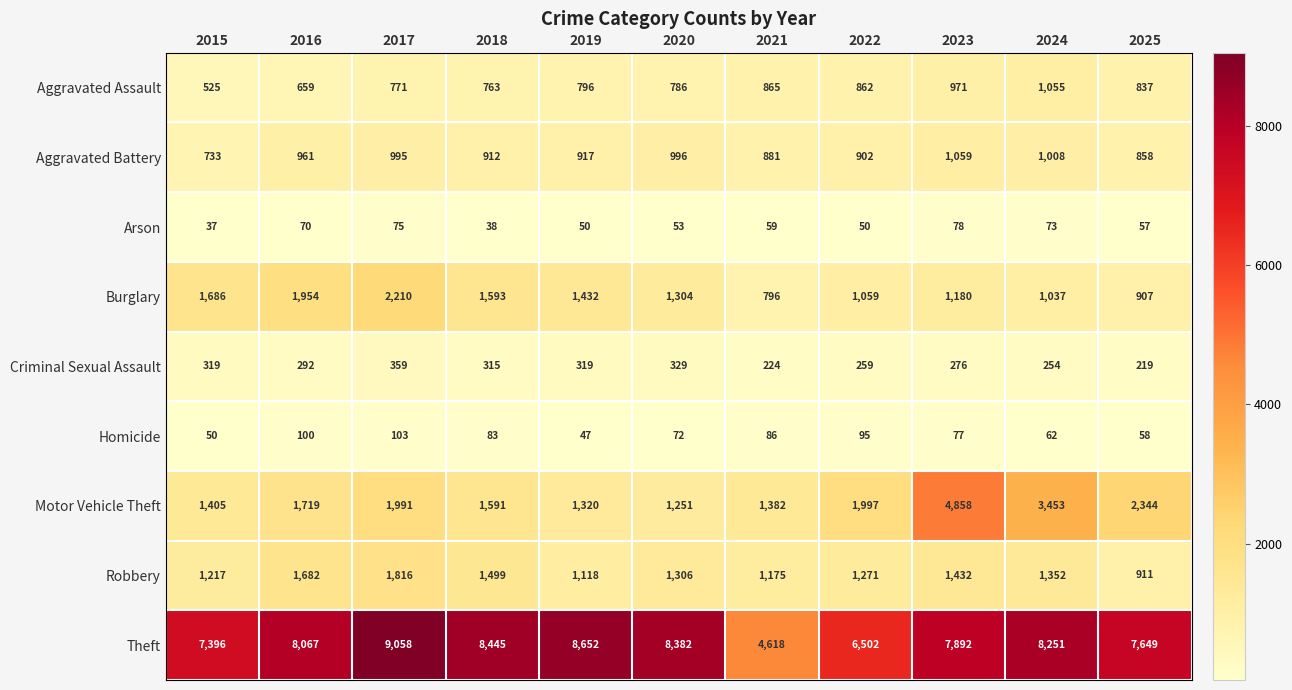

True or false: Aggravated Battery has a value of 207 at 2017.

False